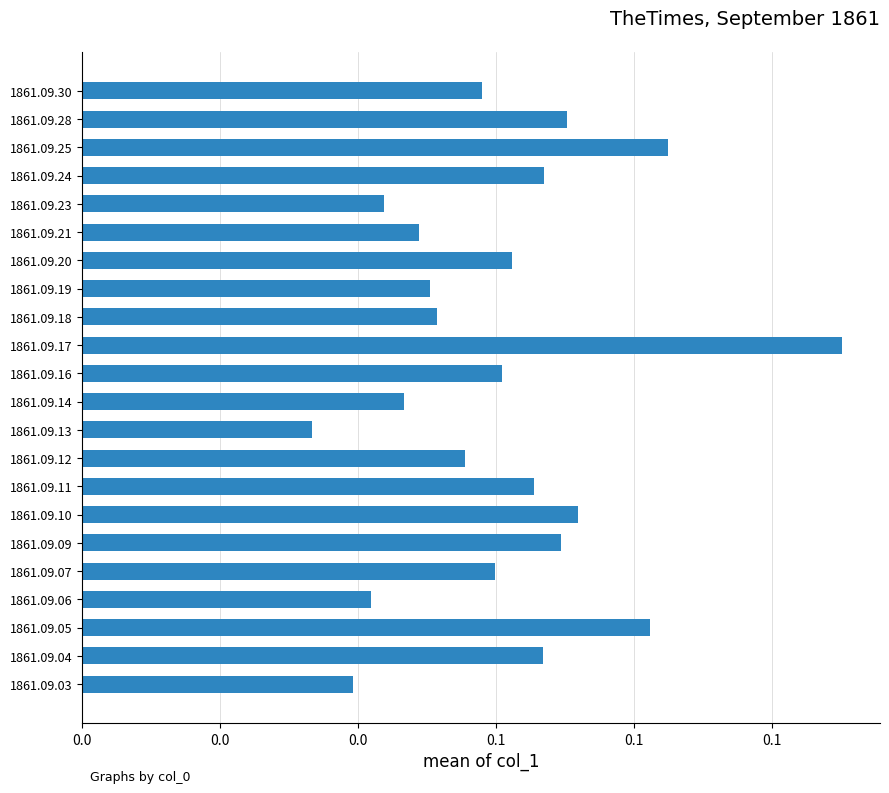

Does the chart contain any negative values?

No